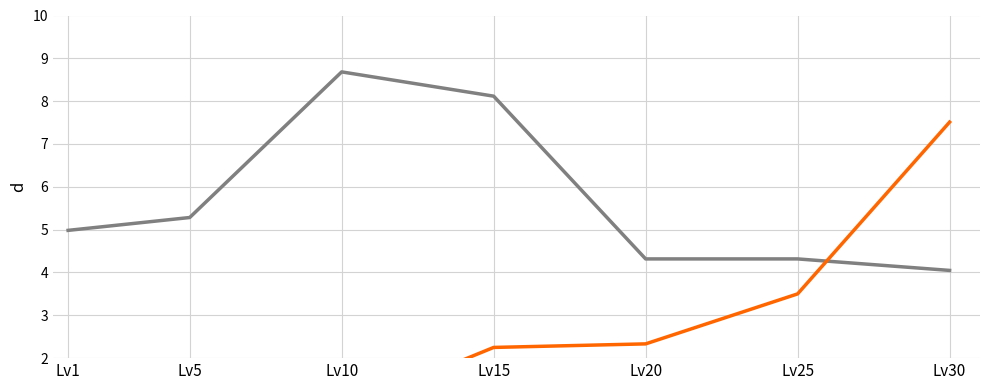

Does the chart display data point markers on the line(s)?

No